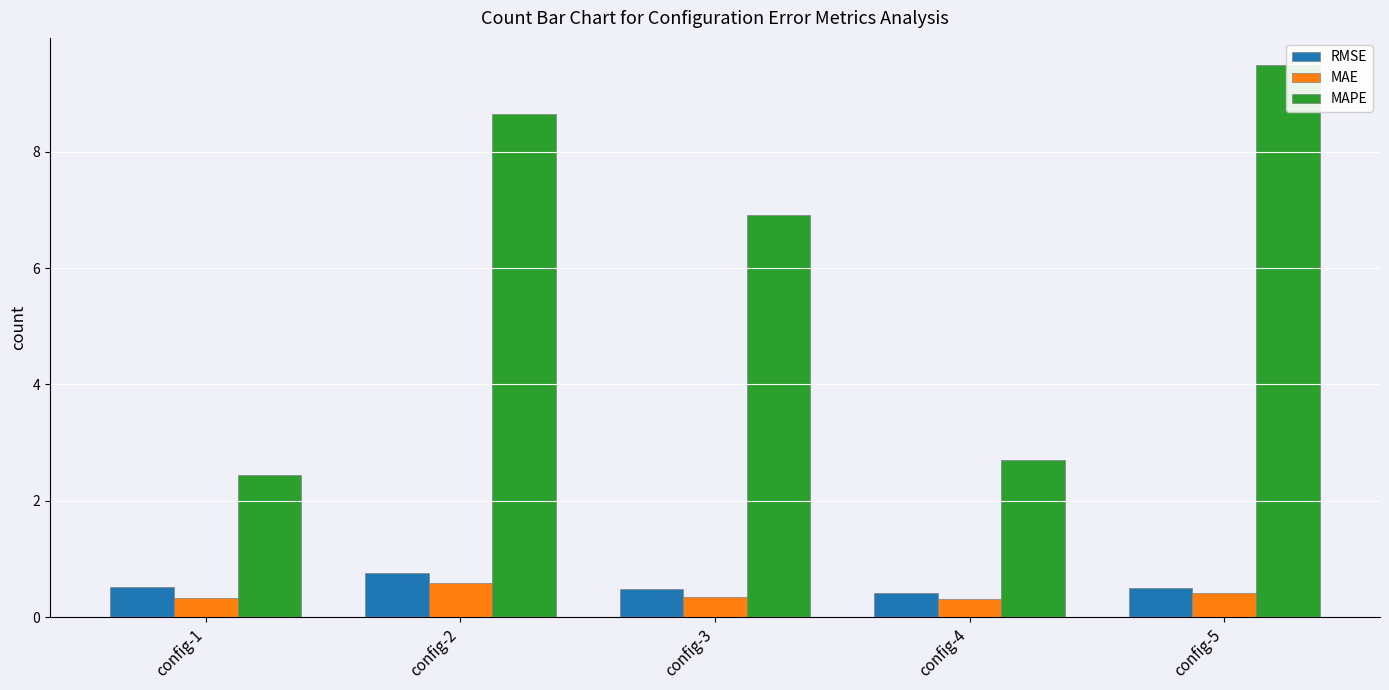

At which category is the sum across all series the highest?

config-5